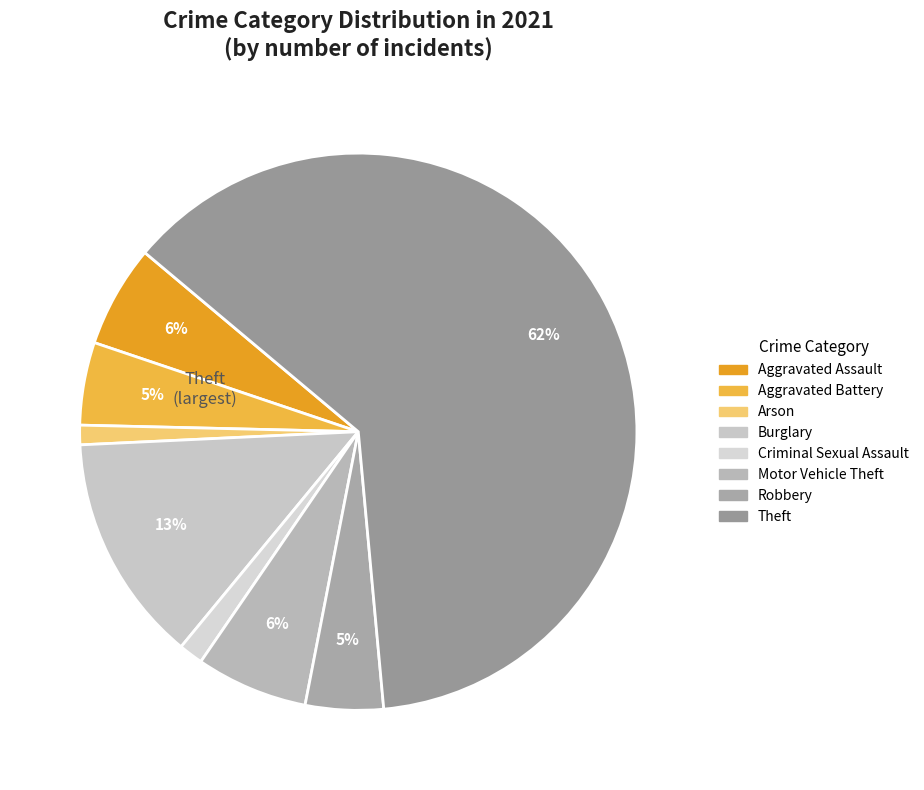

Is Theft the majority of the pie?

Yes